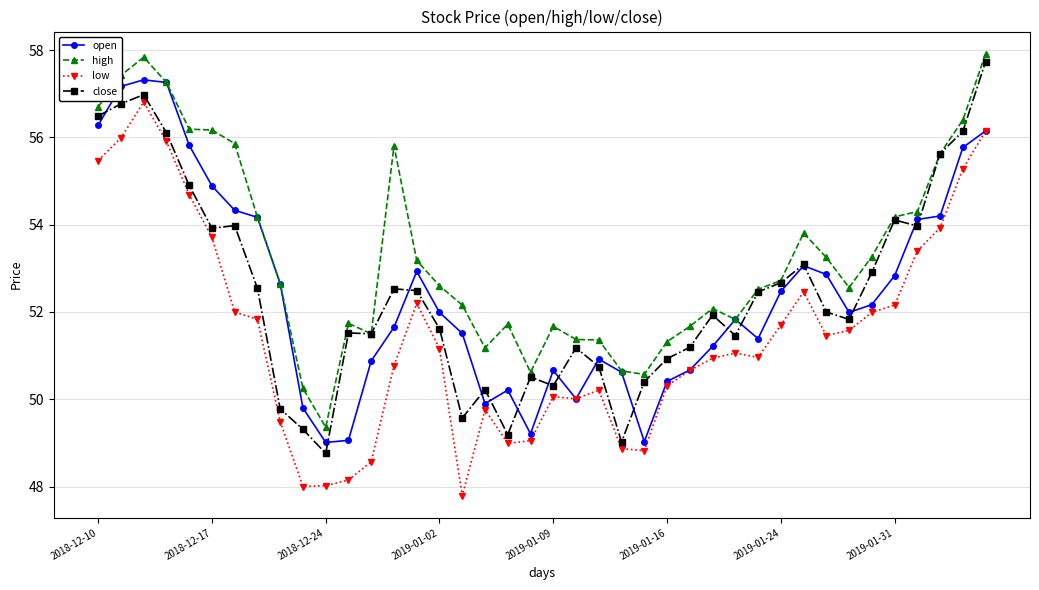

What is the highest value of the high series?

57.9